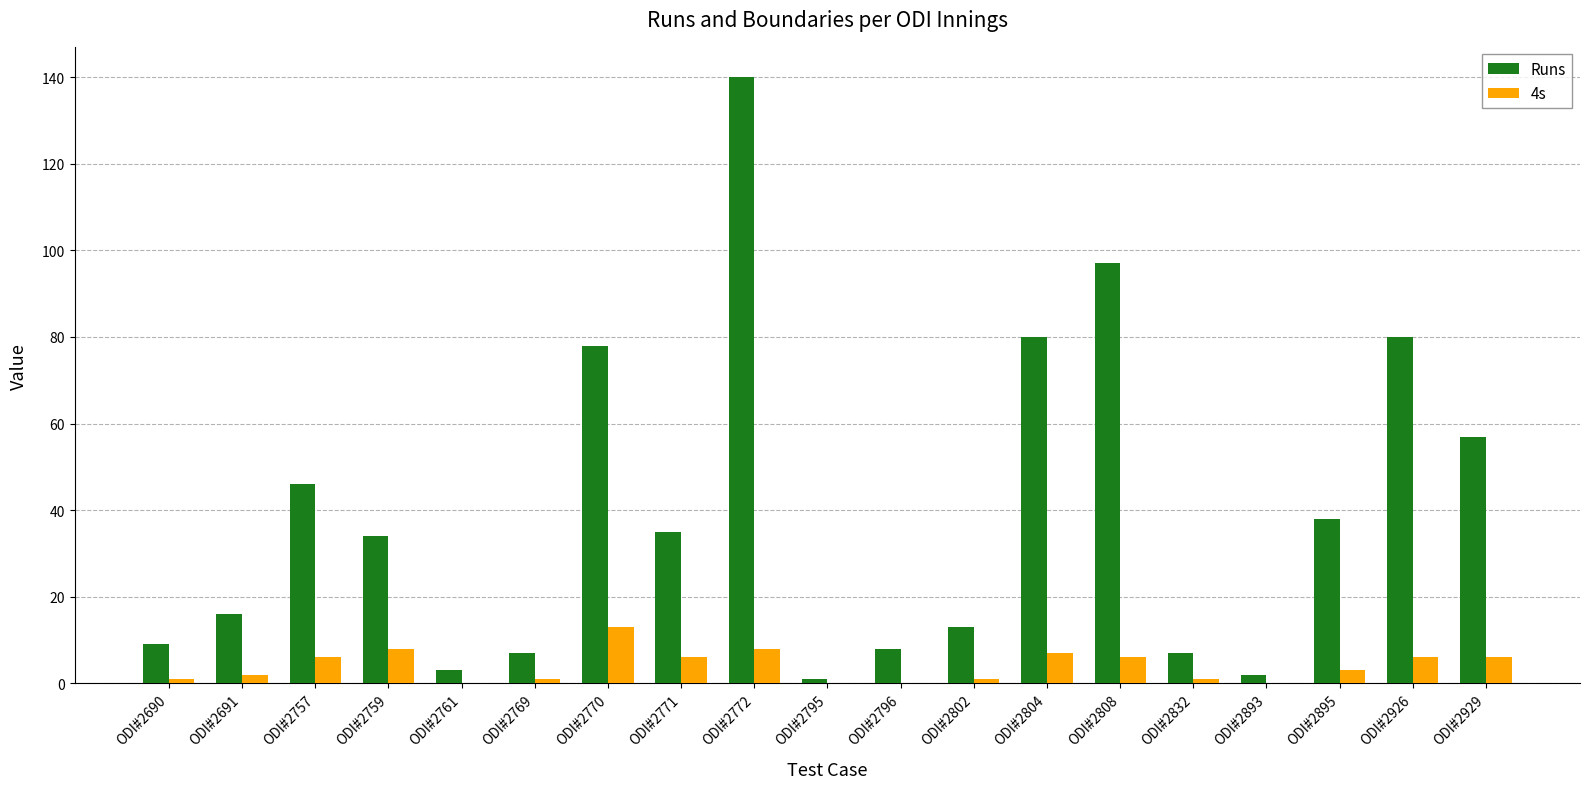

At which label is Runs closest to 70?

ODI#2770